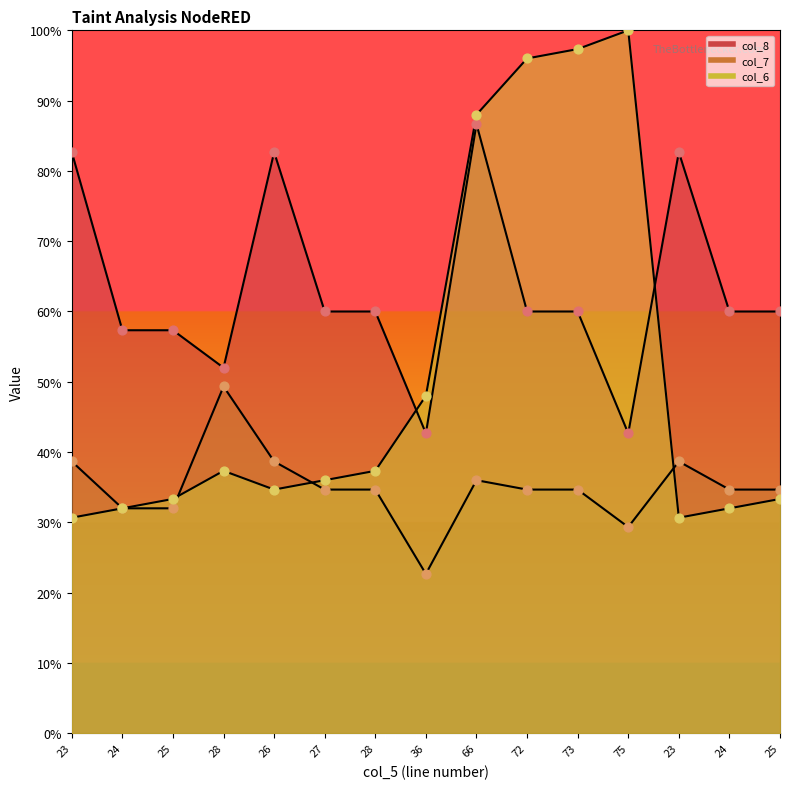

Which series has the widest spread of Y values?

col_6